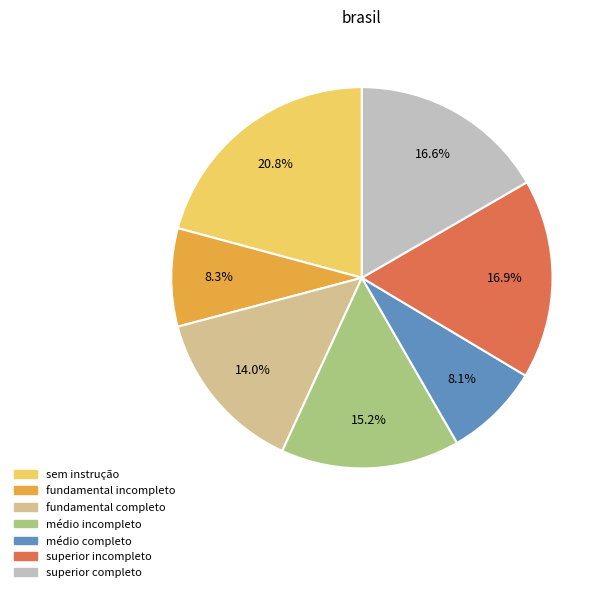

Does superior completo account for over 50% of the chart?

No